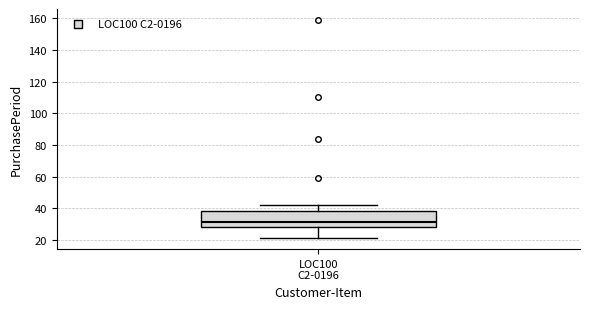

Where is the upper edge of the box for LOC100 C2-0196 on the y-axis? The values are not printed on the chart, so give them approximately, as read against the axis.

38